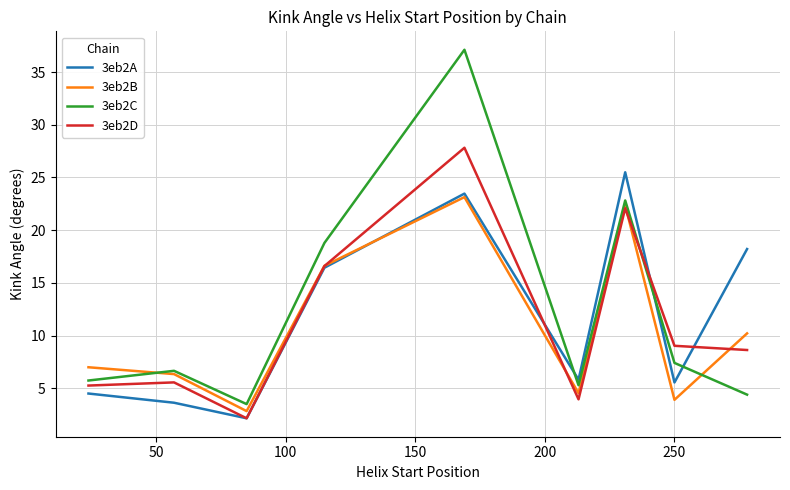

What is the highest value of the 3eb2A series?

25.5